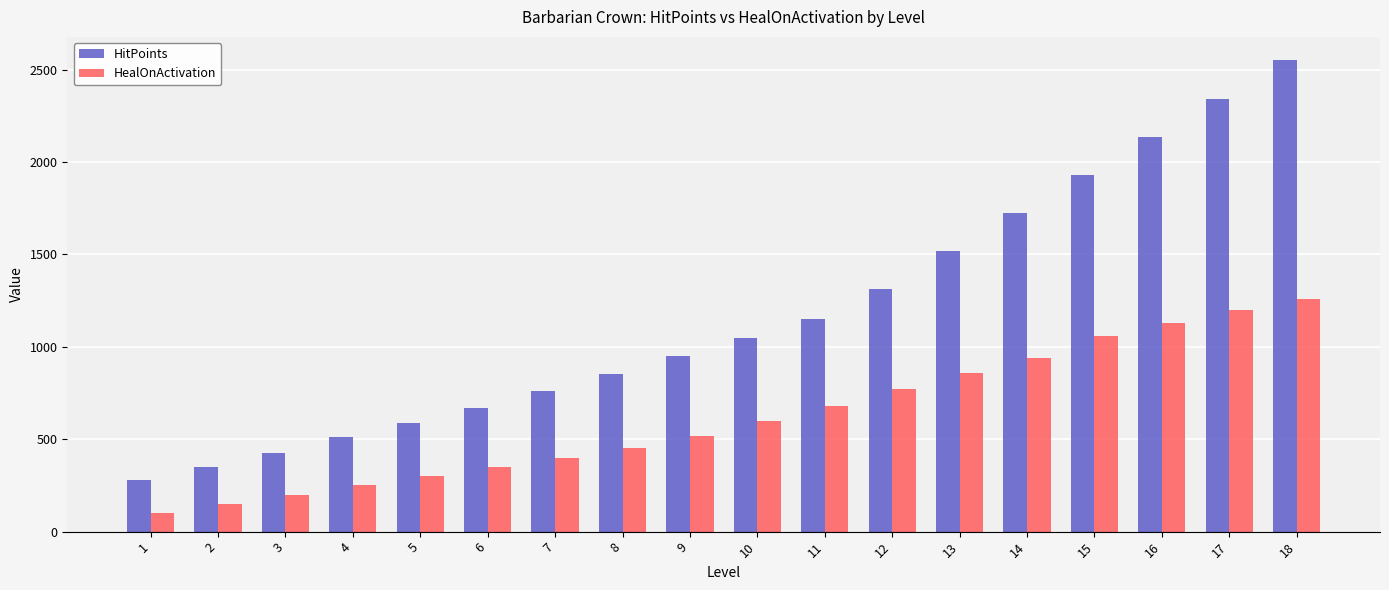

Reading left to right, transcribe all the data shown in this chart.

HitPoints: 281	350	425	513	590	668	760	855	950	1050	1150	1314	1520	1726	1932	2138	2344	2550
HealOnActivation: 100	150	200	250	300	350	400	450	520	600	680	770	860	940	1060	1130	1200	1260